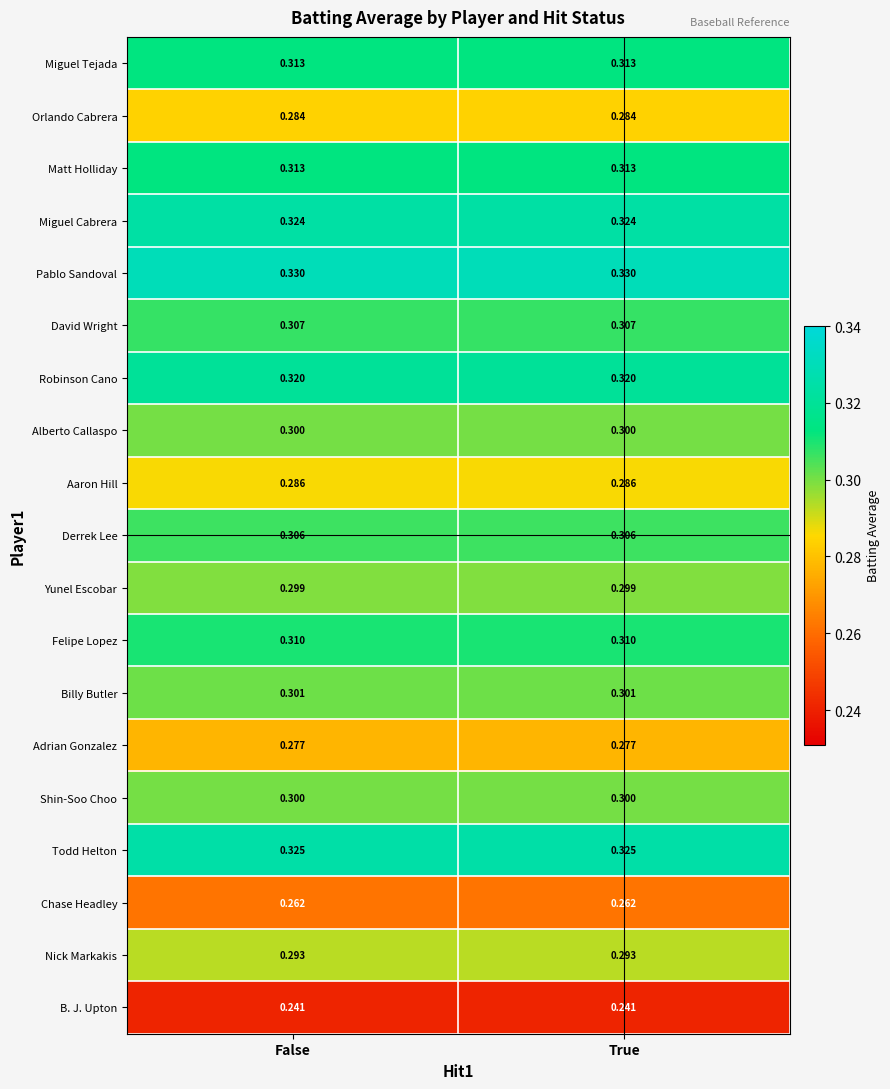

Which series has the largest total across all categories?

Pablo Sandoval